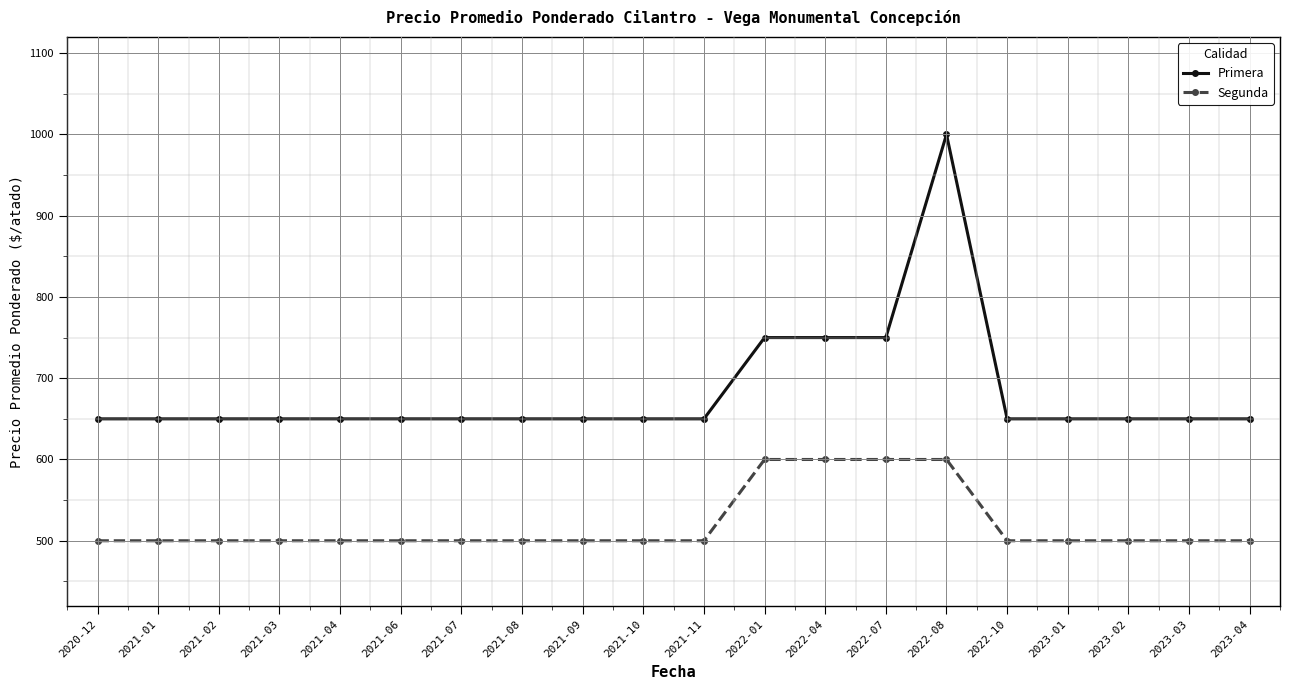

Reading right to left, extract all data points from this chart.

Primera: 650	650	650	650	650	1000	750	750	750	650	650	650	650	650	650	650	650	650	650	650
Segunda: 500	500	500	500	500	600	600	600	600	500	500	500	500	500	500	500	500	500	500	500